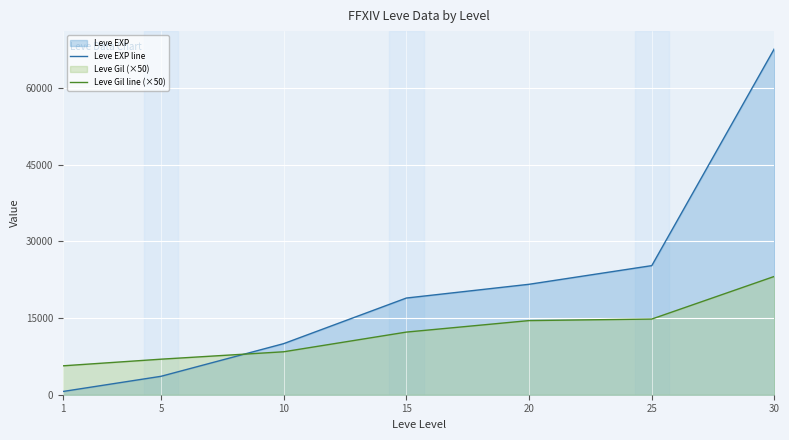

What is the highest value of the Leve EXP line series?

67730